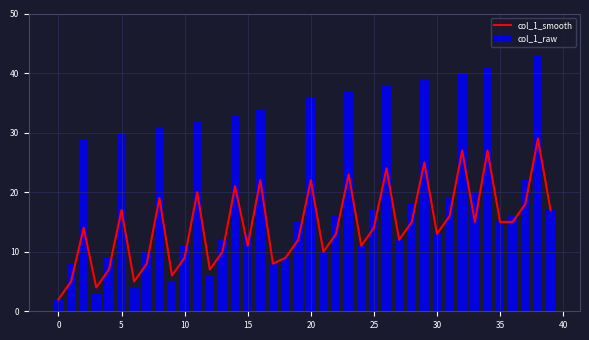

How many data points in col_1_raw are less than 16?

19